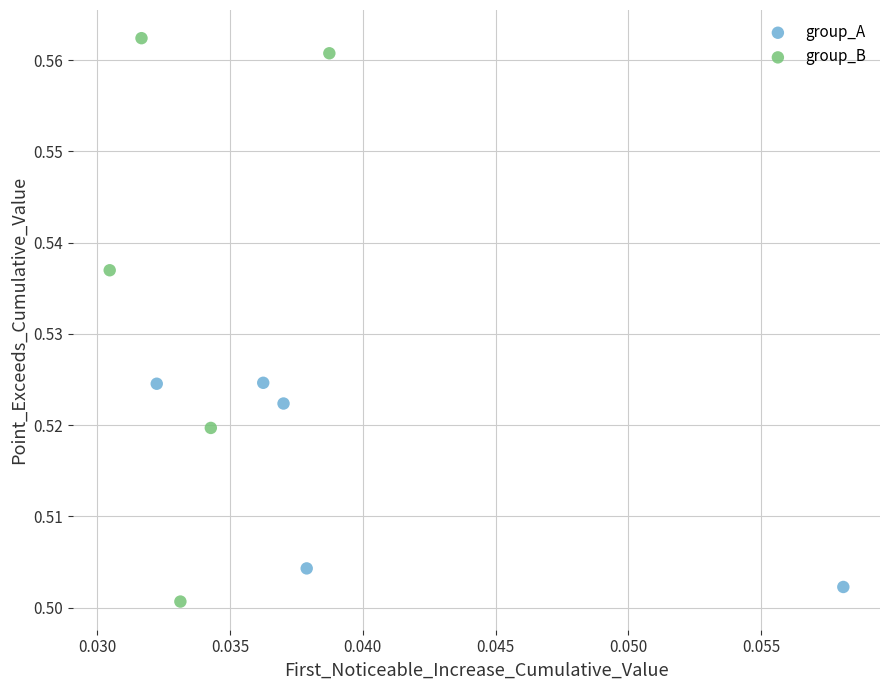

Which series contains the highest Y value?

group_B